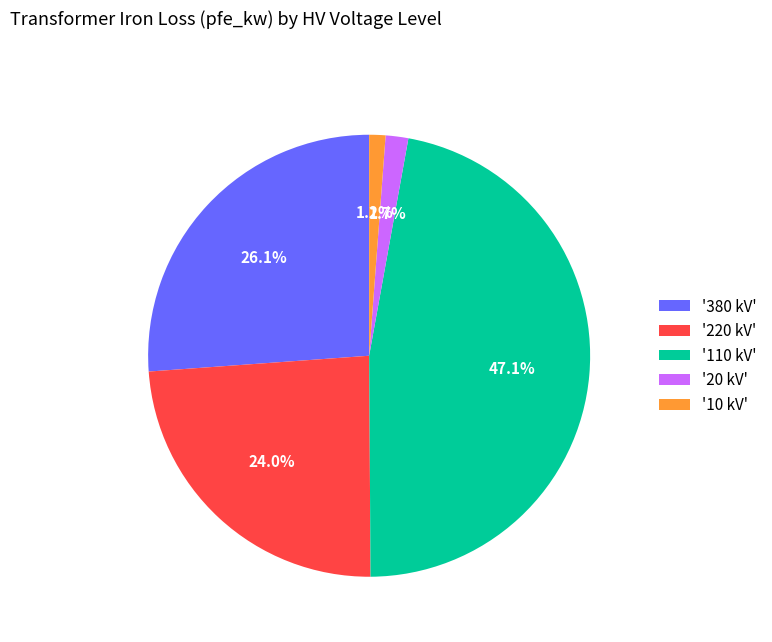

What is the largest slice in the pie chart?

'110 kV'